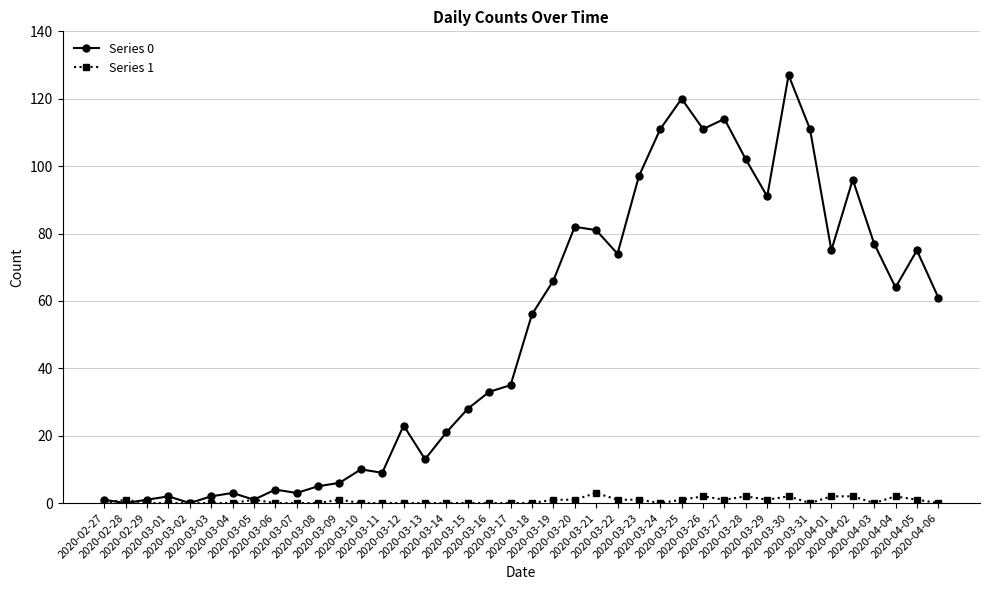

What is the sum of the Series 1 values at 2020-03-26 and 2020-02-27?

2